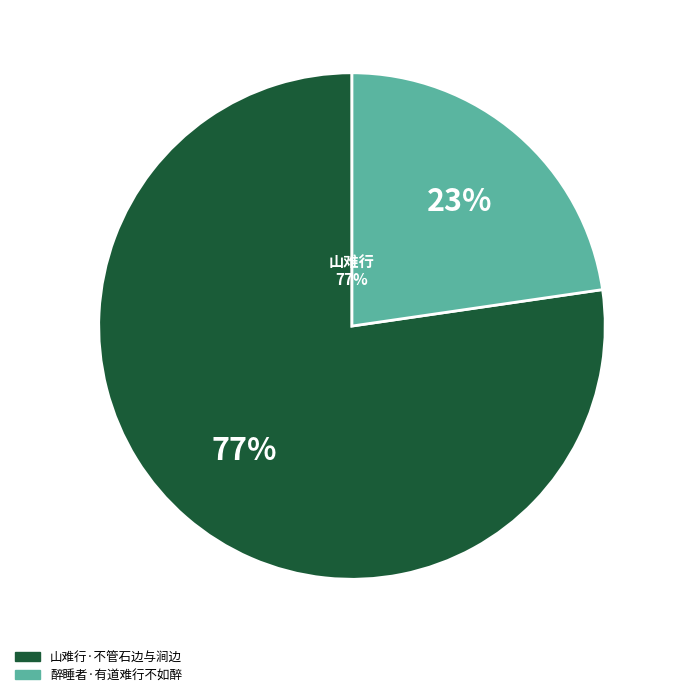

Is it true that 醉睡者·有道难行不如醉 is 23% of the pie?

True